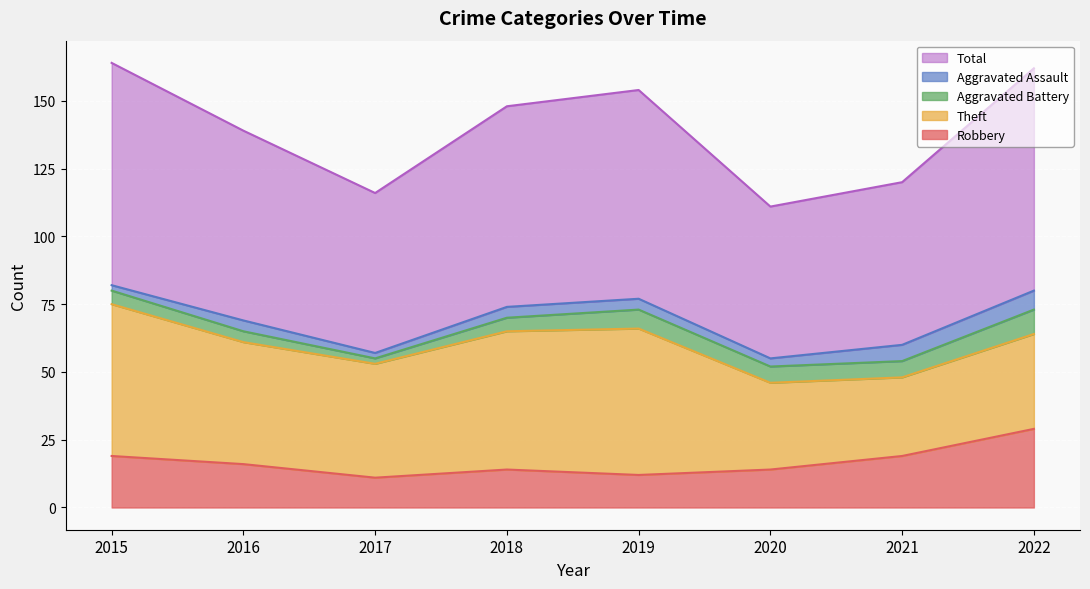

True or false: Theft has a value of 51 at 2018.

True